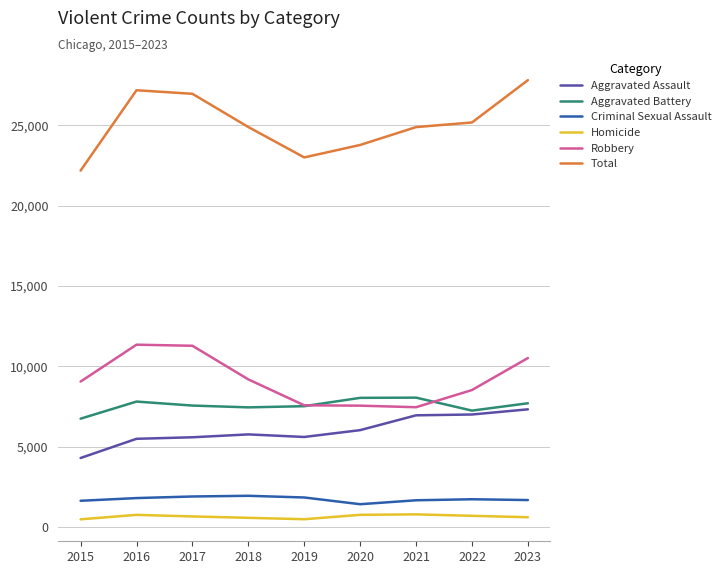

What is the difference between the highest and lowest values at 2020?

23018